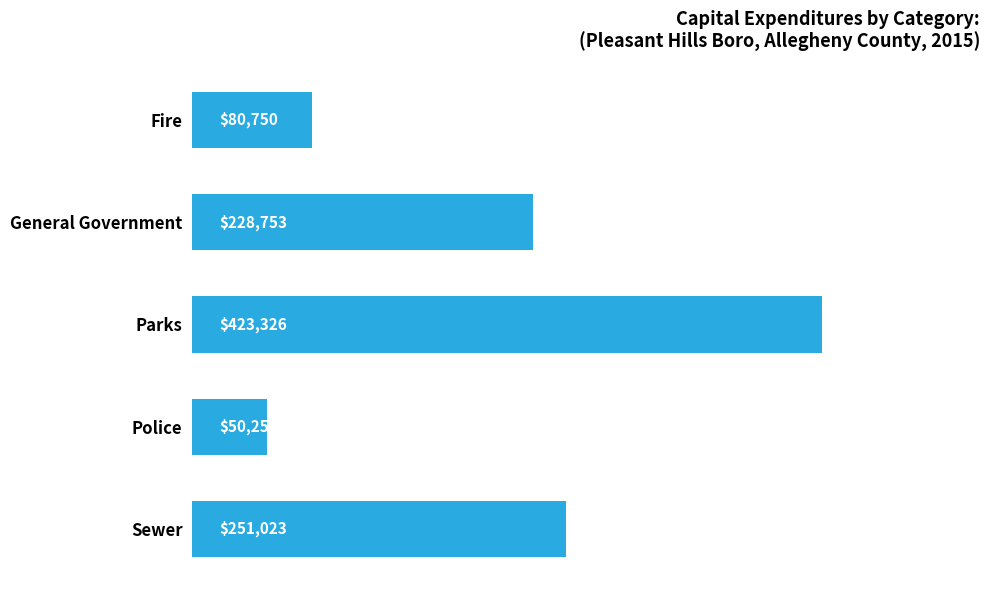

What is the approximate value at Sewer?

251023